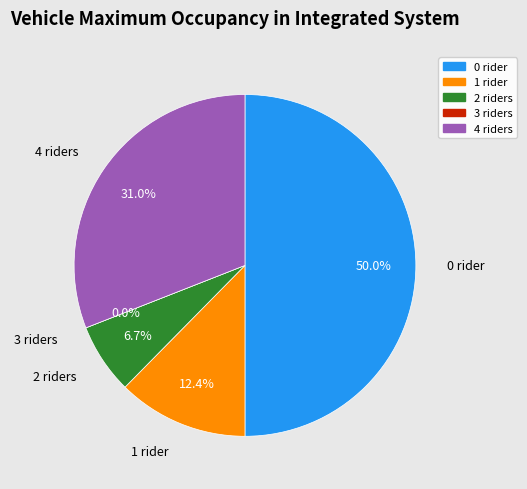

Does any single category account for the majority?

No